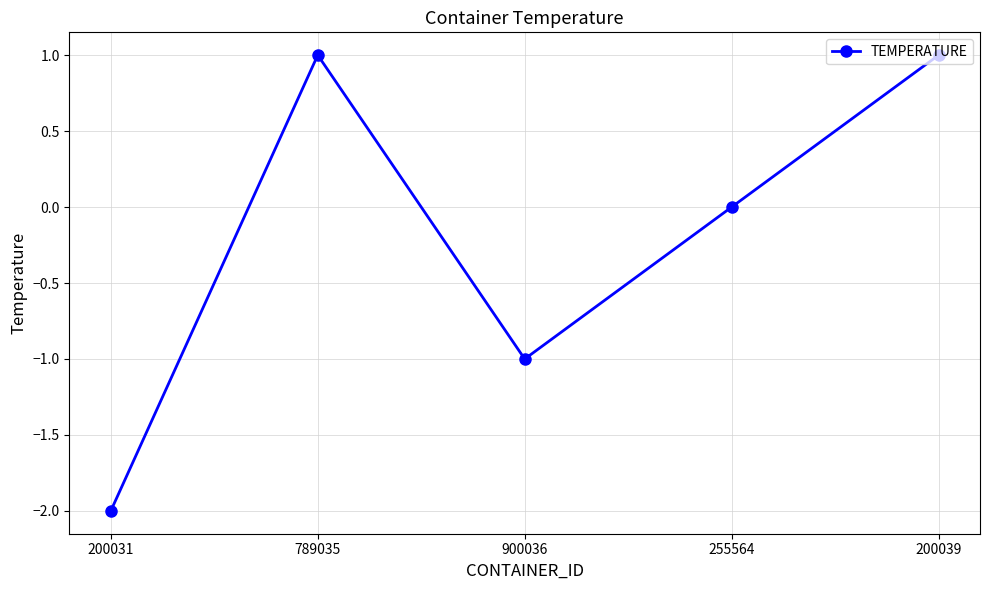

Reading left to right, list all the values displayed in this chart.

-2	1	-1	0	1